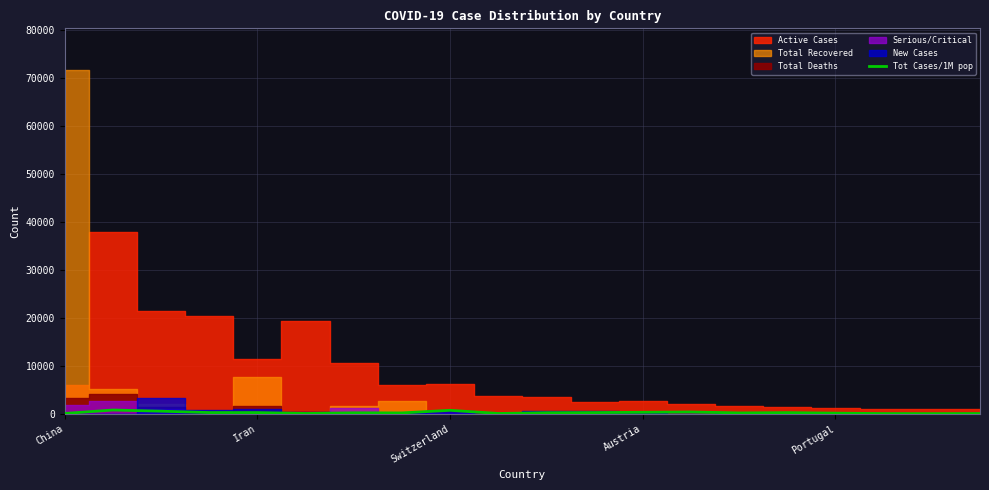

Reading left to right, list all the values displayed in this chart.

56	778	533	247	245	60	193	172	715	59	212	243	302	368	173	229	126	37	29	42